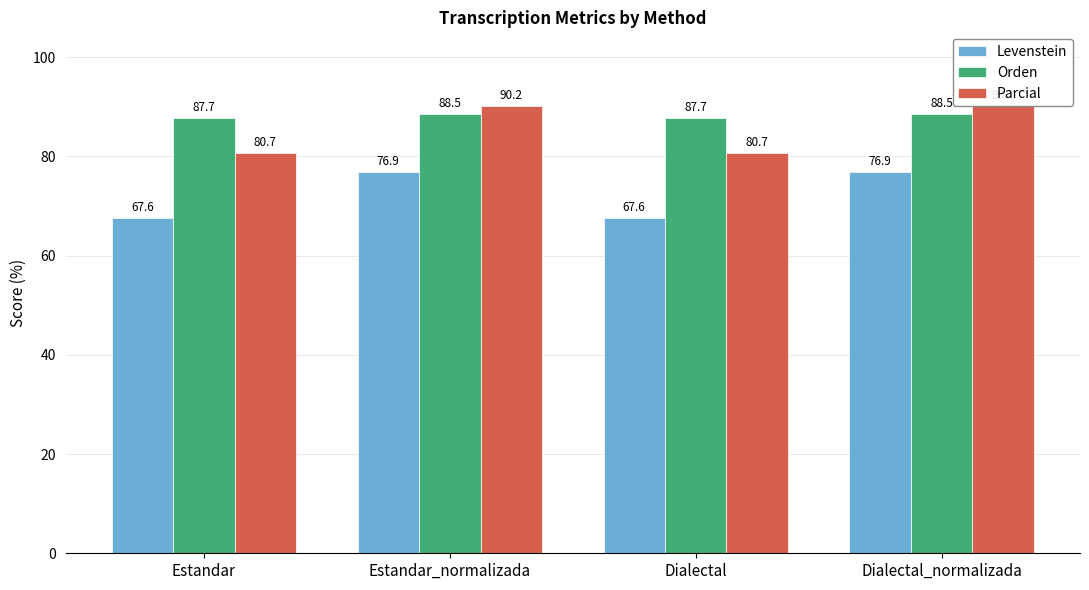

What is the label of the 2nd bar from the right?

Dialectal